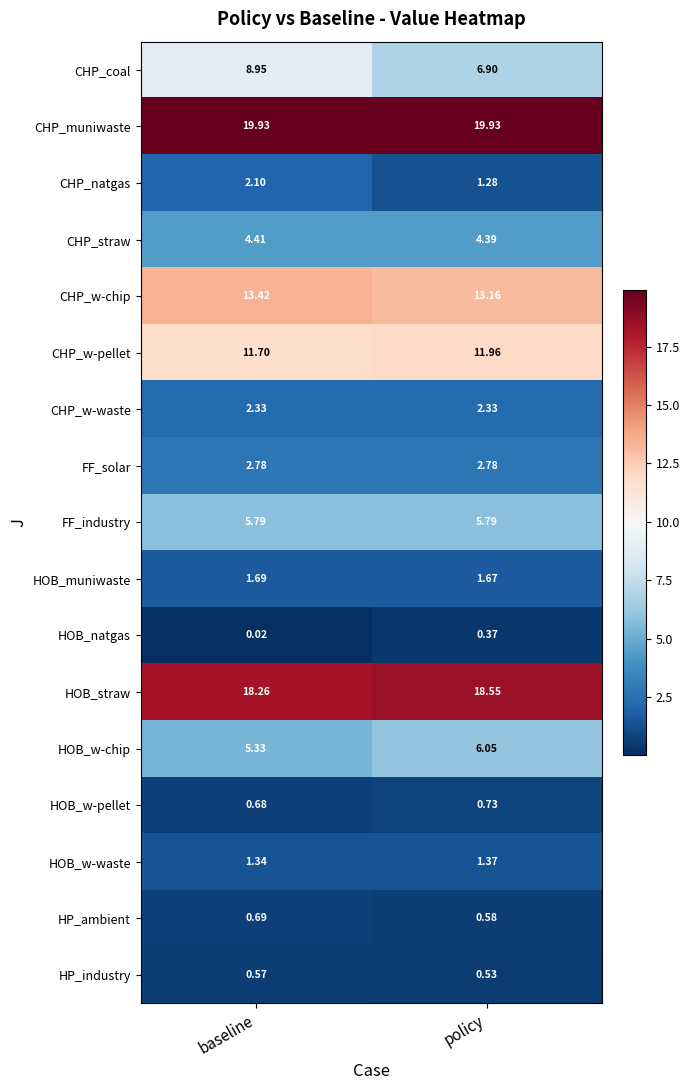

Which category has the lowest value in the HP_industry series?

policy